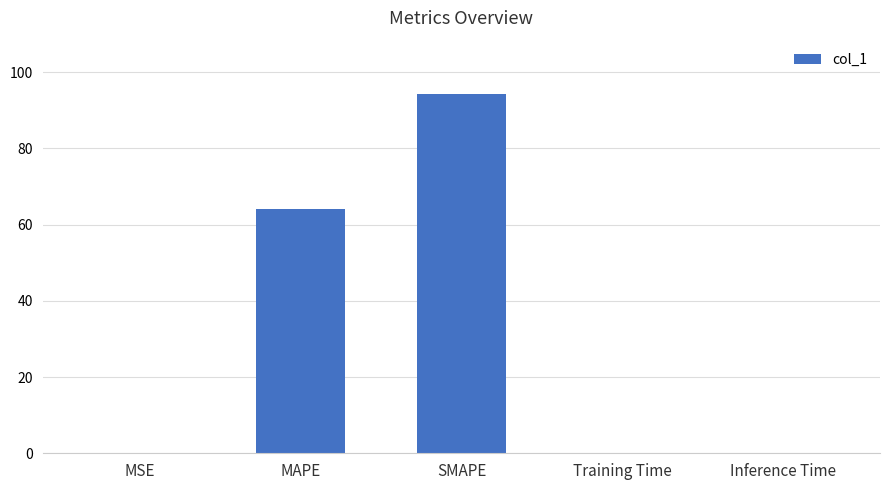

What is the maximum value shown in the chart?

94.1